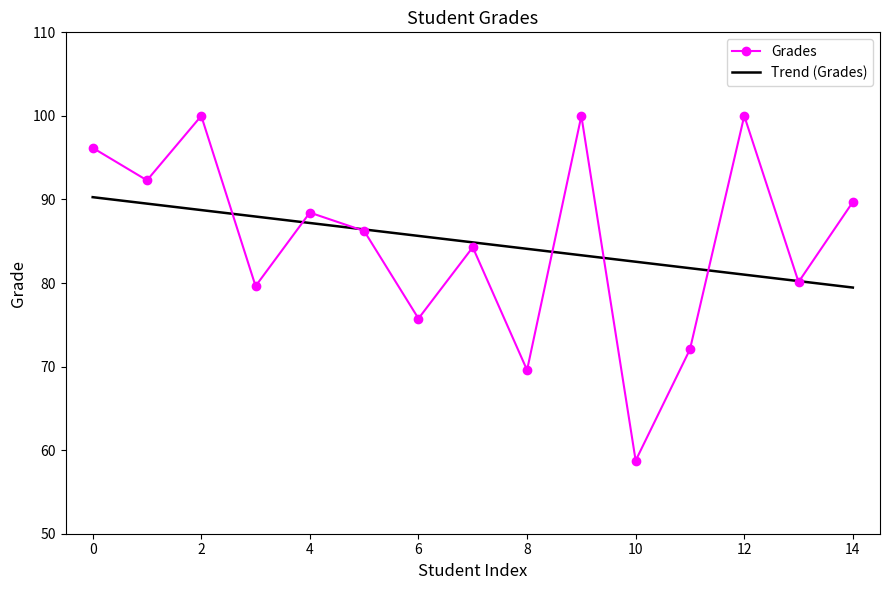

After their last crossing, which series has the higher values: Trend (Grades) or Grades?

Grades